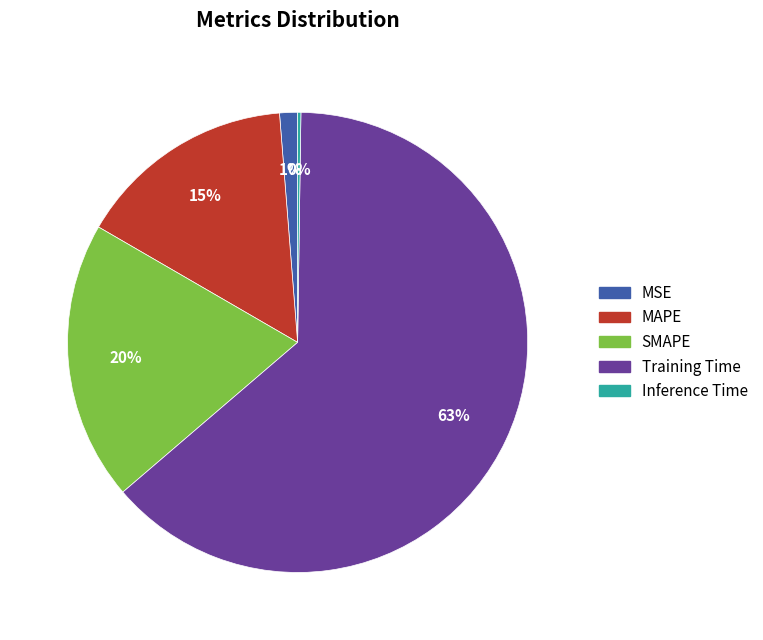

True or false: Training Time accounts for 63% of the total.

True